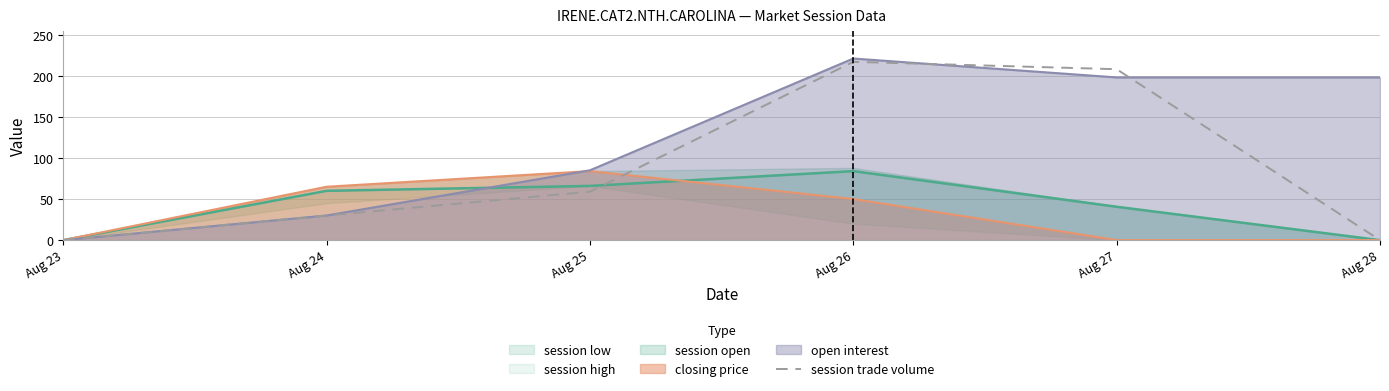

Where does the data first go above 59?

Aug 26